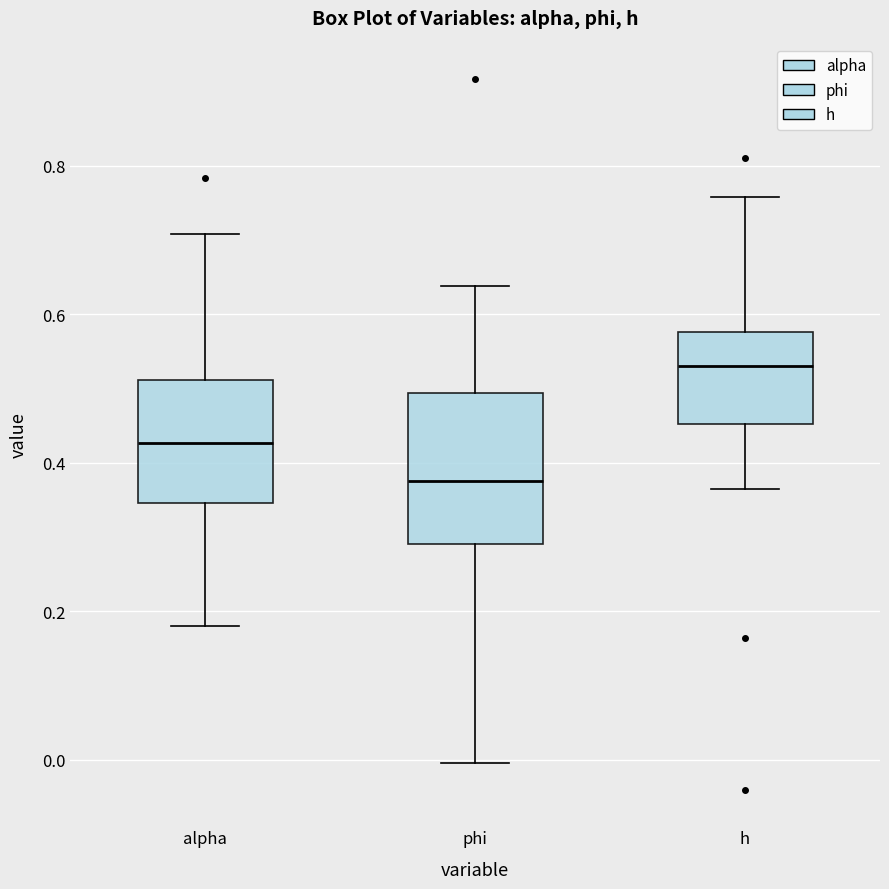

Reading left to right, read every box against the y-axis: the position of its median line, the range the box covers, and the ends of its whiskers. The values are not printed on the chart, so give them approximately, as read against the axis.

alpha: median 0.42, box 0.34 to 0.52, whiskers 0.18 to 0.70
phi: median 0.38, box 0.30 to 0.50, whiskers 0.00 to 0.64
h: median 0.54, box 0.46 to 0.58, whiskers 0.36 to 0.76